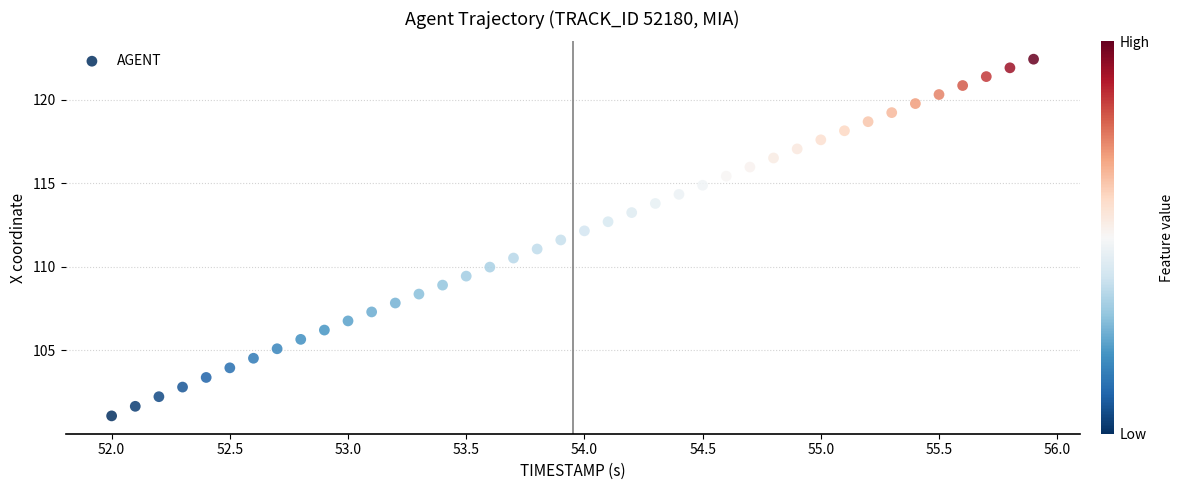

What is the range of X values (max minus min)?

3.9